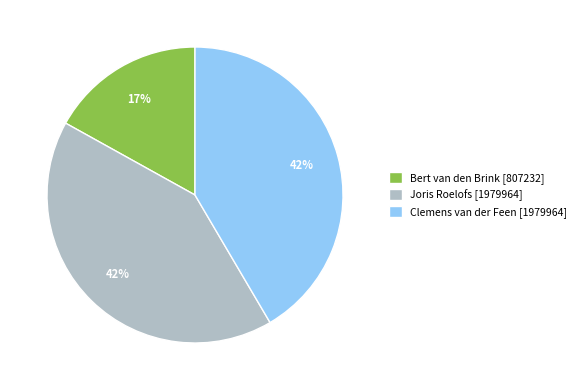

Do Joris Roelofs and Clemens van der Feen together represent more than half of the pie?

Yes